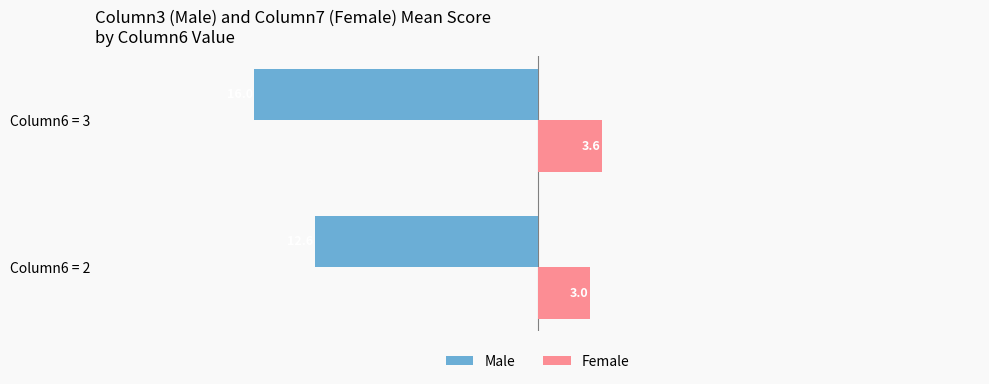

The value of Male at Column6 = 3 is -28.4. True or false?

False